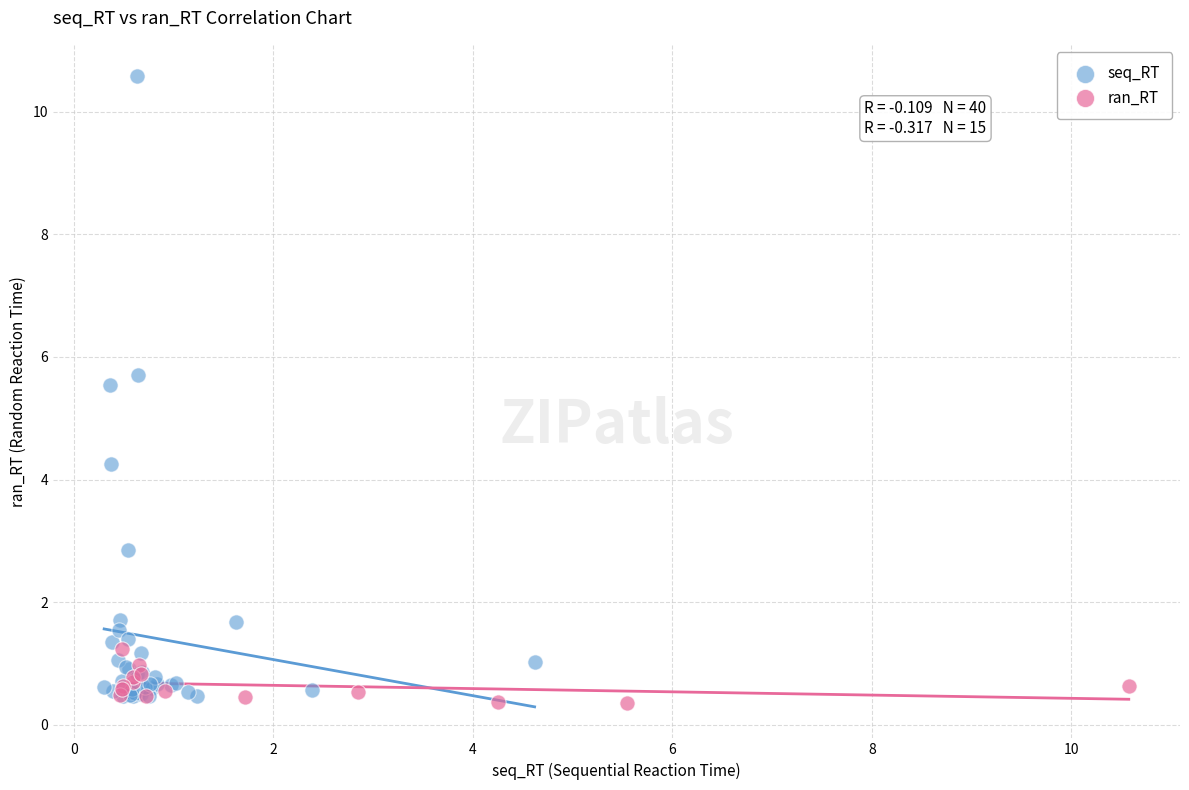

Which series contains the highest Y value?

seq_RT